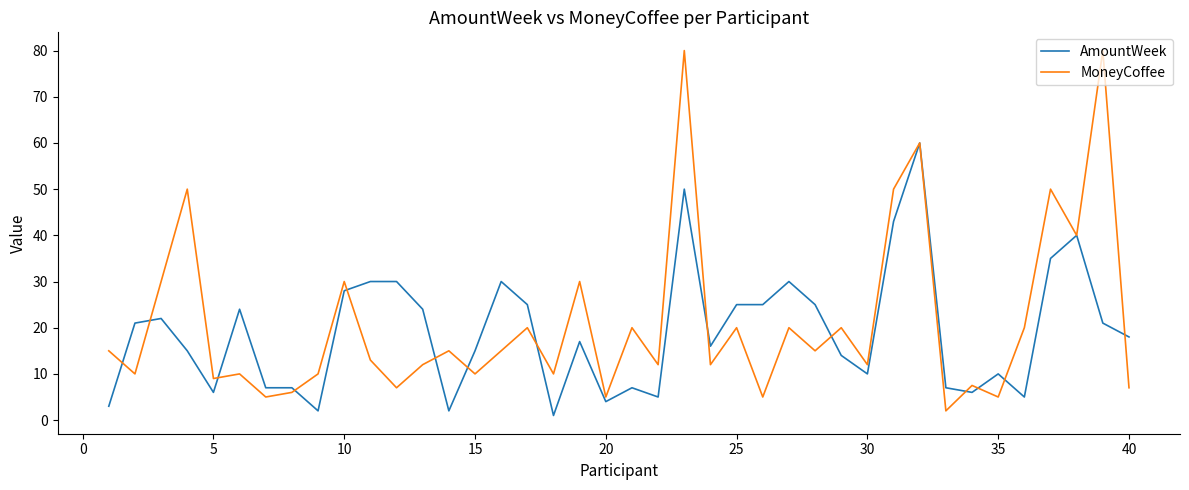

What is the greatest value displayed?

80.0